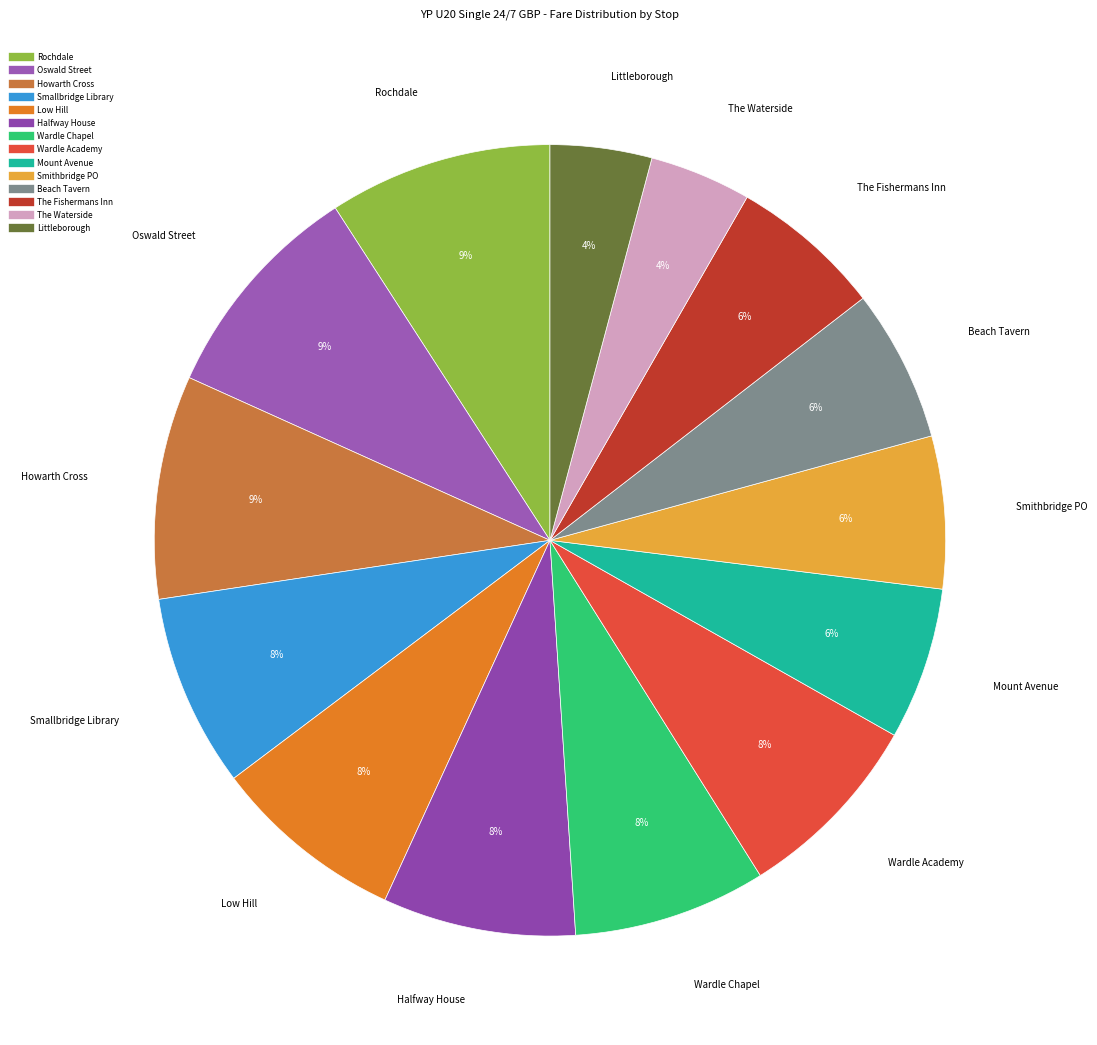

Is it true that Rochdale is 9% of the pie?

True